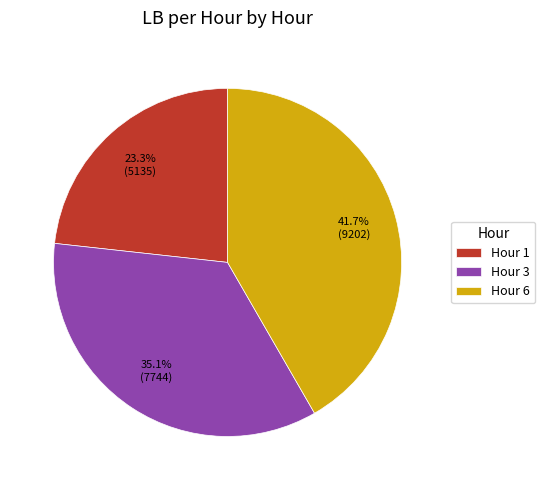

What is the ratio of the value at Hour 3 to the value at Hour 6?

0.8